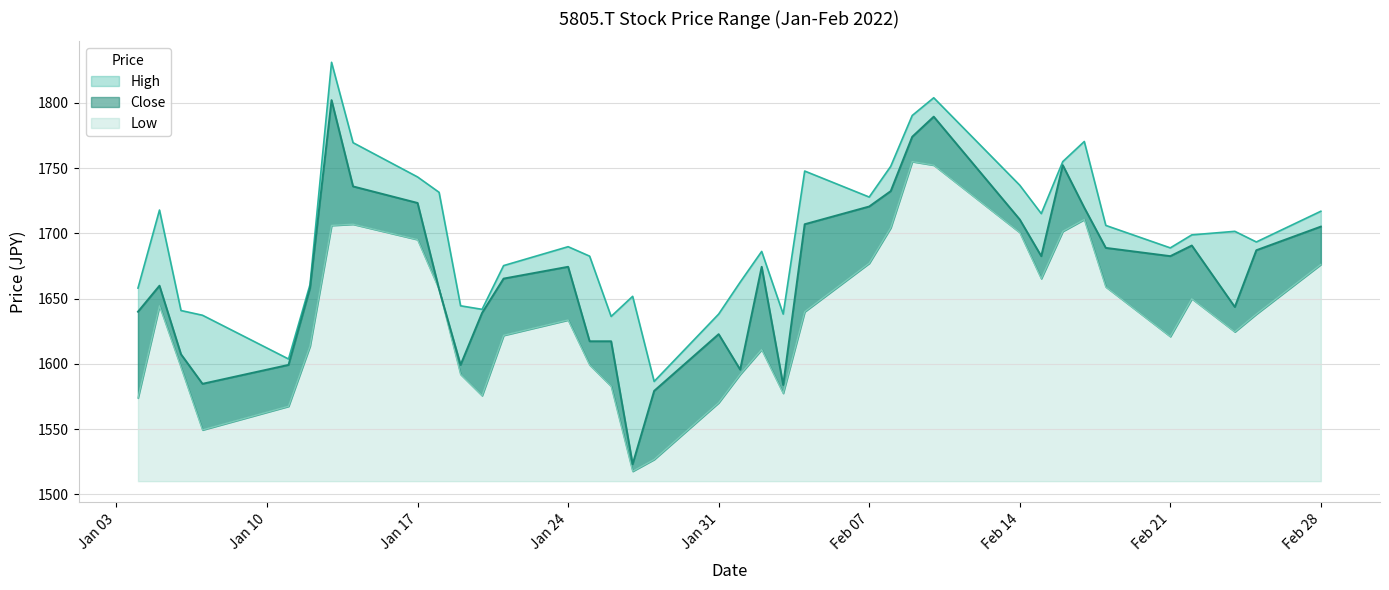

What is the approximate value of High at 2022-01-27?

1651.7